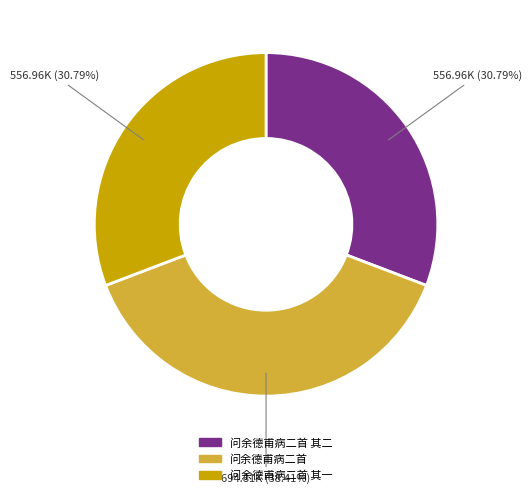

How many slices are in this pie chart?

3